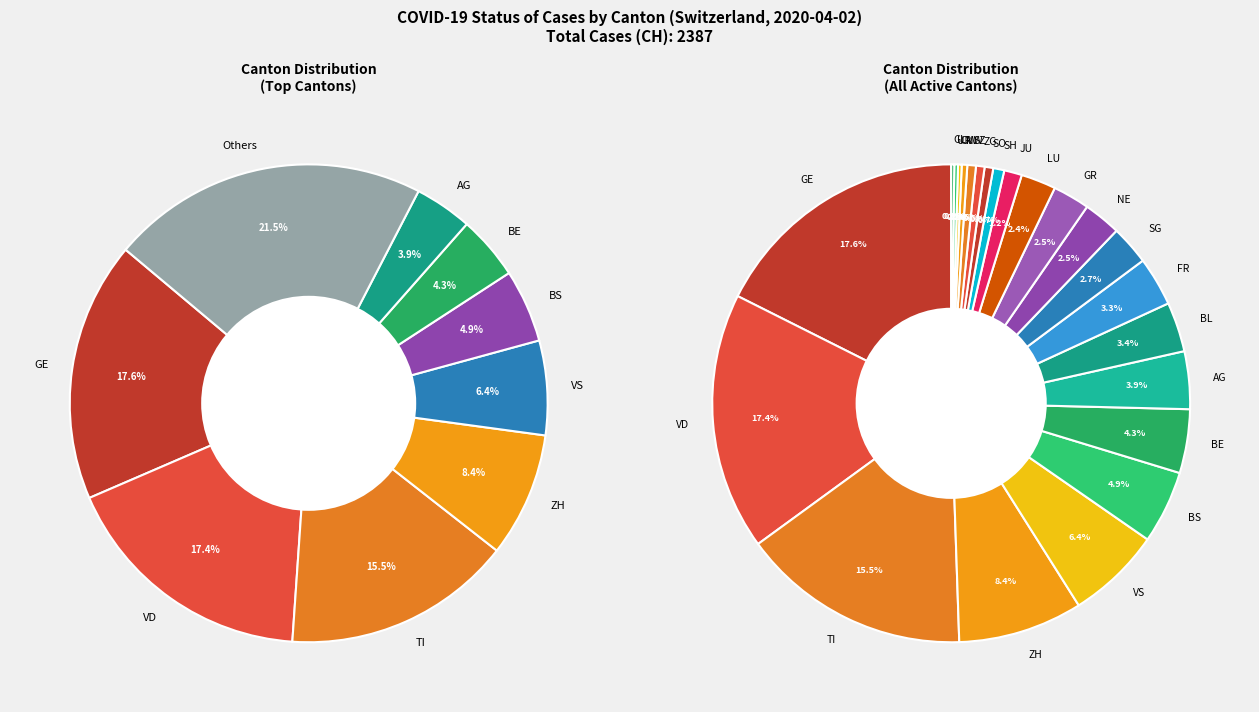

To the nearest percent, what is the combined percentage of SZ and SH?

1%